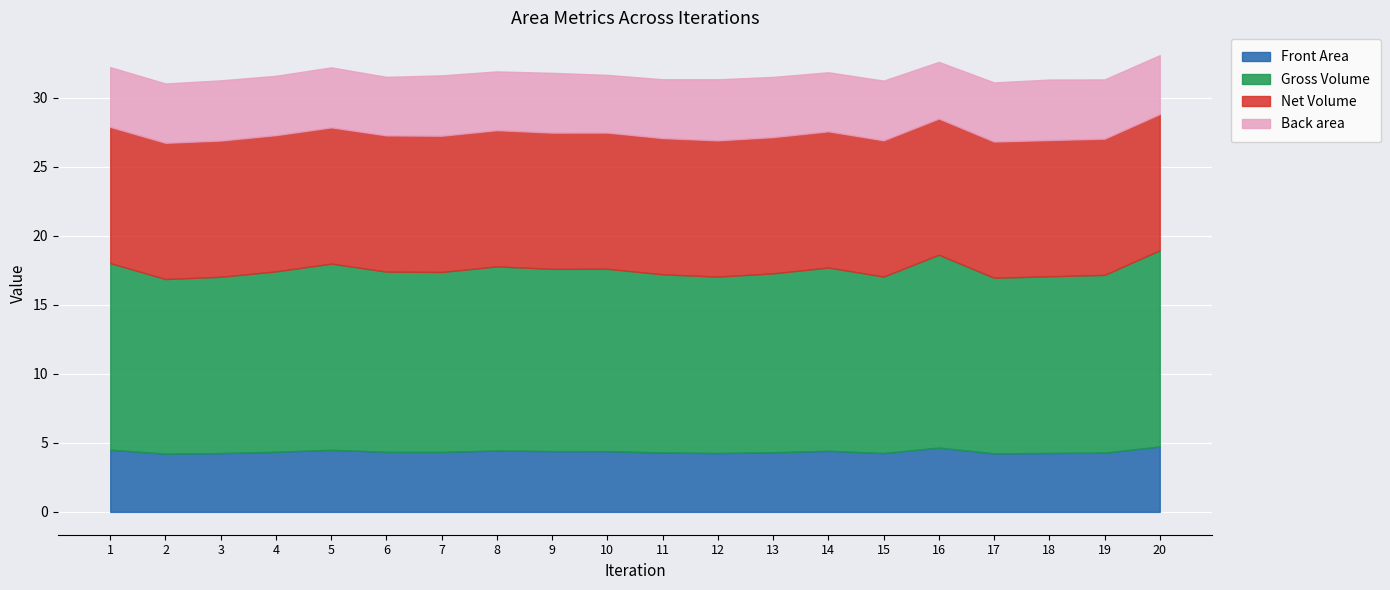

Reading left to right, transcribe all the data shown in this chart.

Front Area: 1=4.5	2=4.2	3=4.3	4=4.4	5=4.5	6=4.3	7=4.3	8=4.4	9=4.4	10=4.4	11=4.3	12=4.3	13=4.3	14=4.4	15=4.3	16=4.7	17=4.2	18=4.3	19=4.3	20=4.7
Gross Volume: 1=13.5	2=12.6	3=12.8	4=13.1	5=13.5	6=13.0	7=13.0	8=13.3	9=13.2	10=13.2	11=12.9	12=12.8	13=13.0	14=13.3	15=12.8	16=14.0	17=12.7	18=12.8	19=12.9	20=14.2
Net Volume: 1=9.9	2=9.9	3=9.9	4=9.9	5=9.9	6=9.9	7=9.9	8=9.9	9=9.9	10=9.9	11=9.9	12=9.9	13=9.9	14=9.9	15=9.9	16=9.9	17=9.9	18=9.9	19=9.9	20=9.9
Back area: 1=4.3	2=4.3	3=4.4	4=4.3	5=4.3	6=4.2	7=4.4	8=4.3	9=4.3	10=4.2	11=4.3	12=4.4	13=4.4	14=4.3	15=4.3	16=4.1	17=4.3	18=4.4	19=4.3	20=4.3